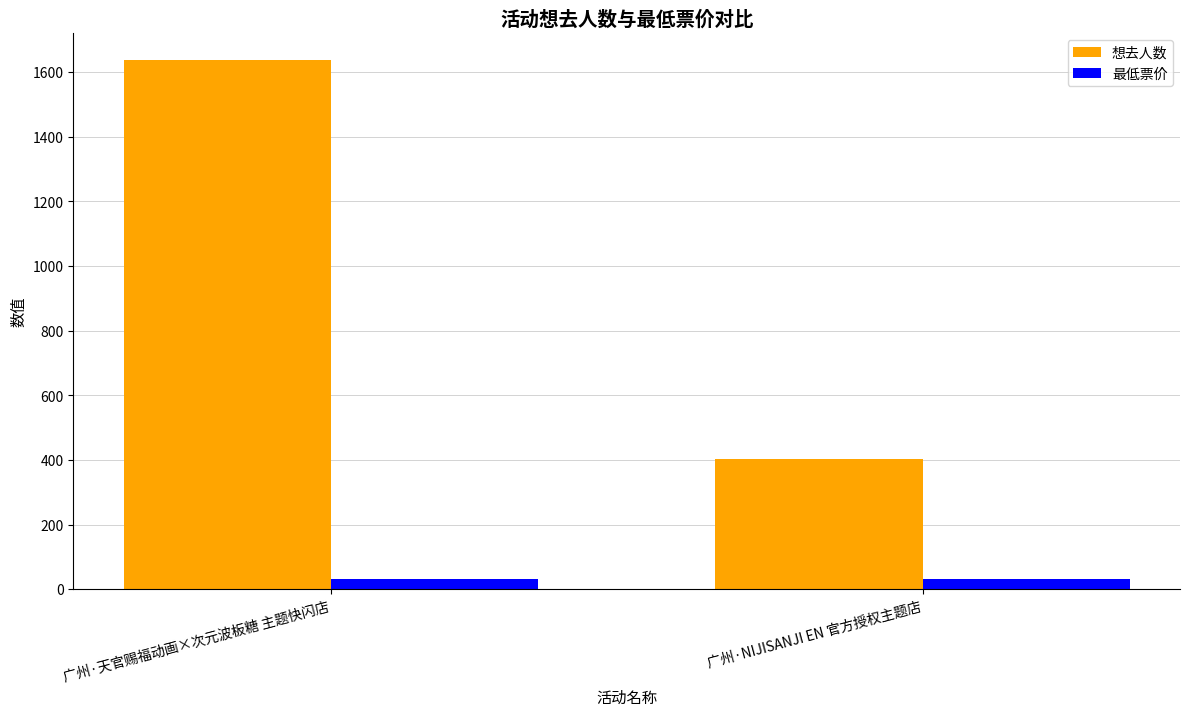

What is the difference between the 想去人数 values at 广州·天官赐福动画×次元波板糖 主题快闪店 and 广州·NIJISANJI EN 官方授权主题店?

1236